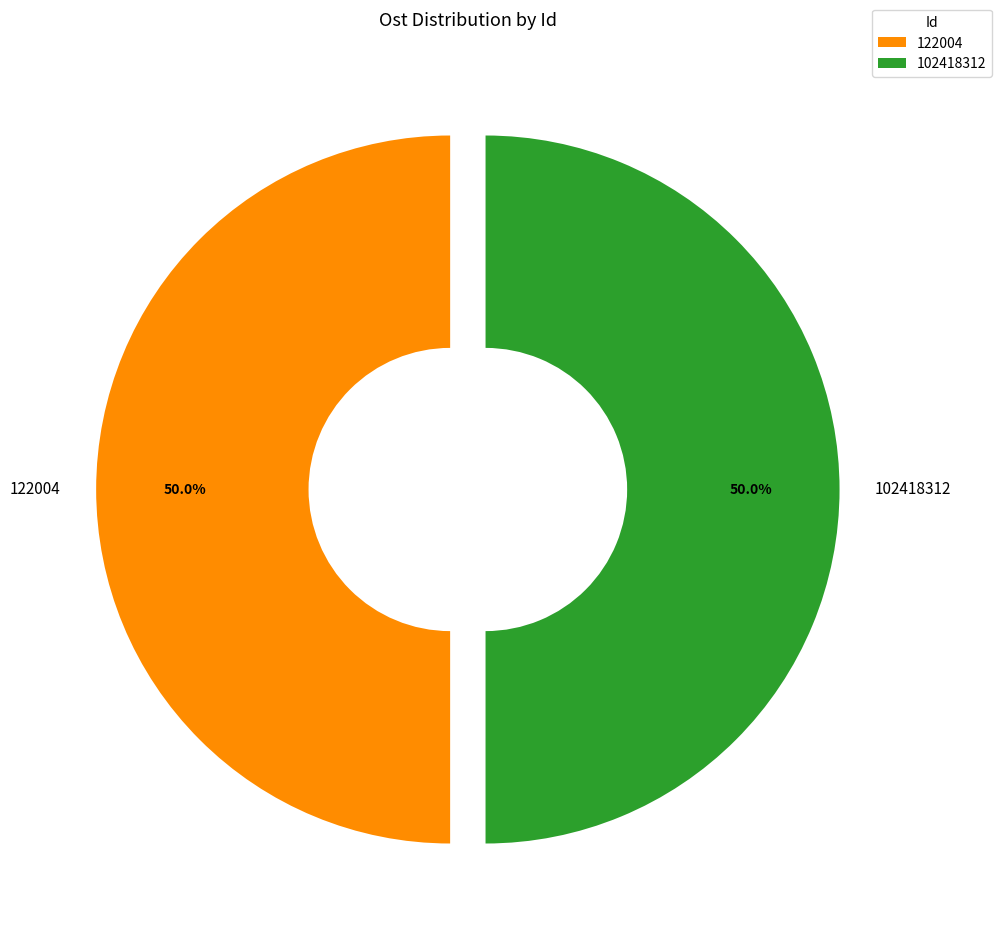

Approximately how many times larger is the value at 102418312 compared to 122004?

1.0